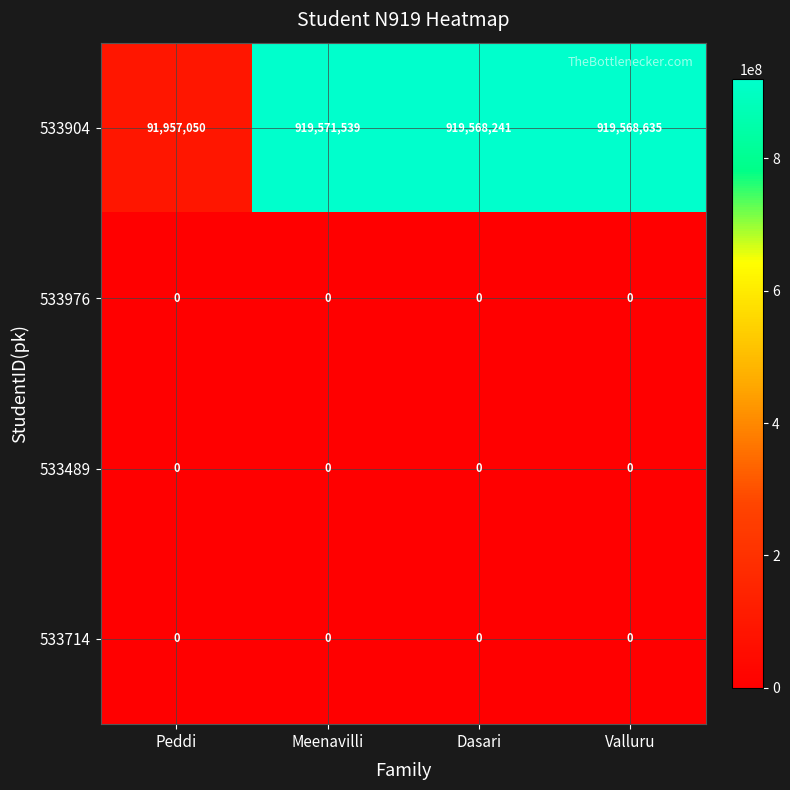

What is the maximum value shown in the chart?

919571539